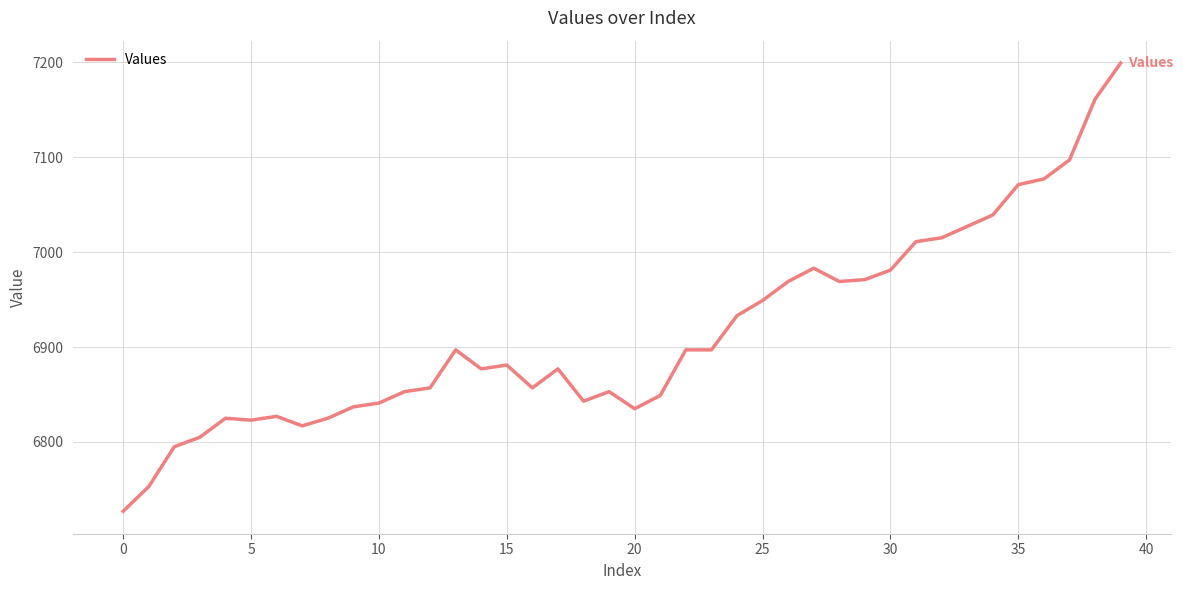

What is the greatest value displayed?

7199